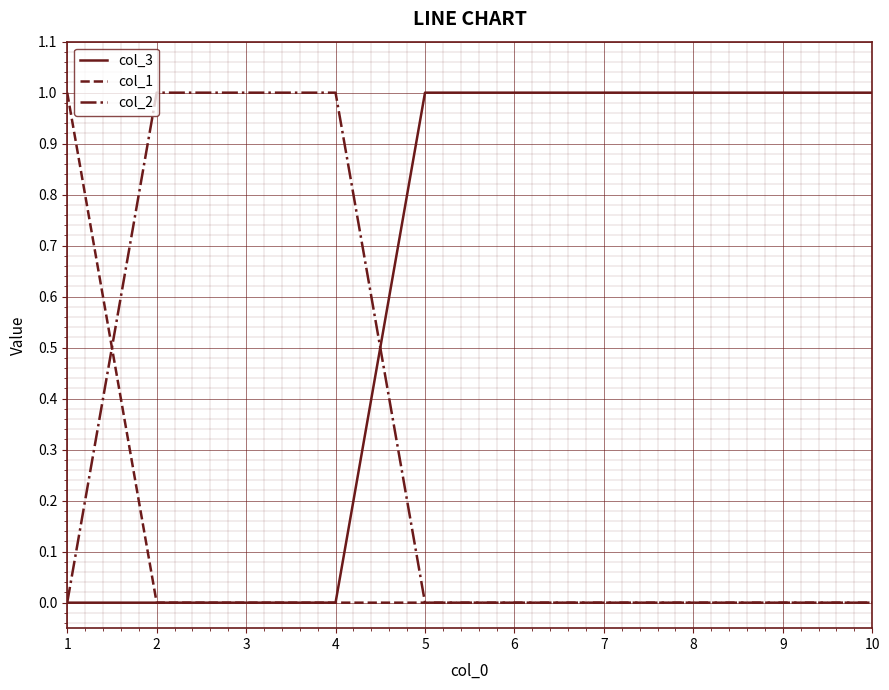

What is the difference between the maximum and minimum values in the col_2 series?

1